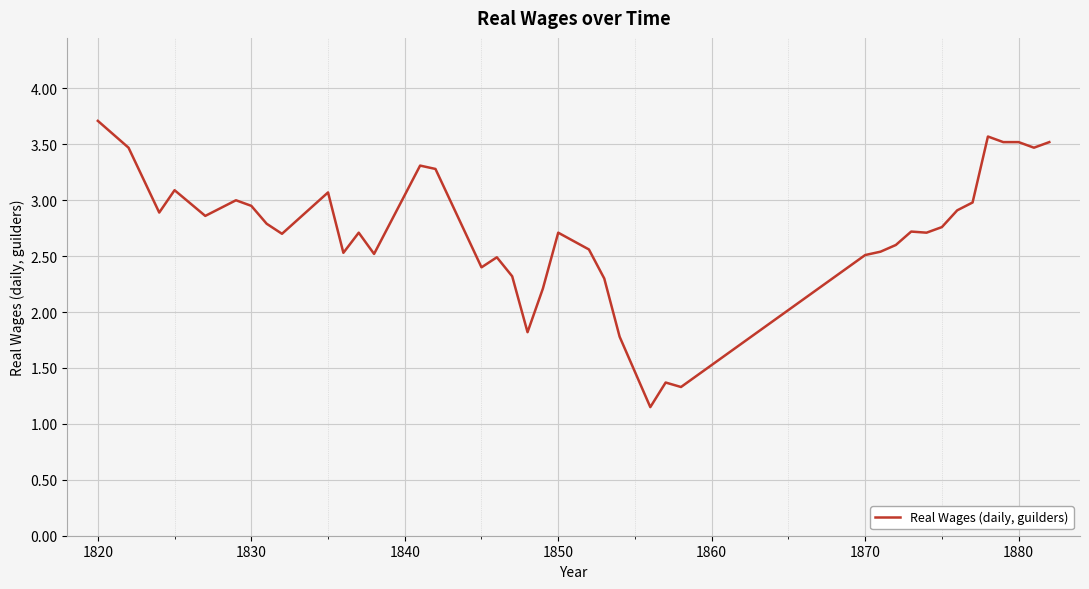

What is the greatest value displayed?

3.7